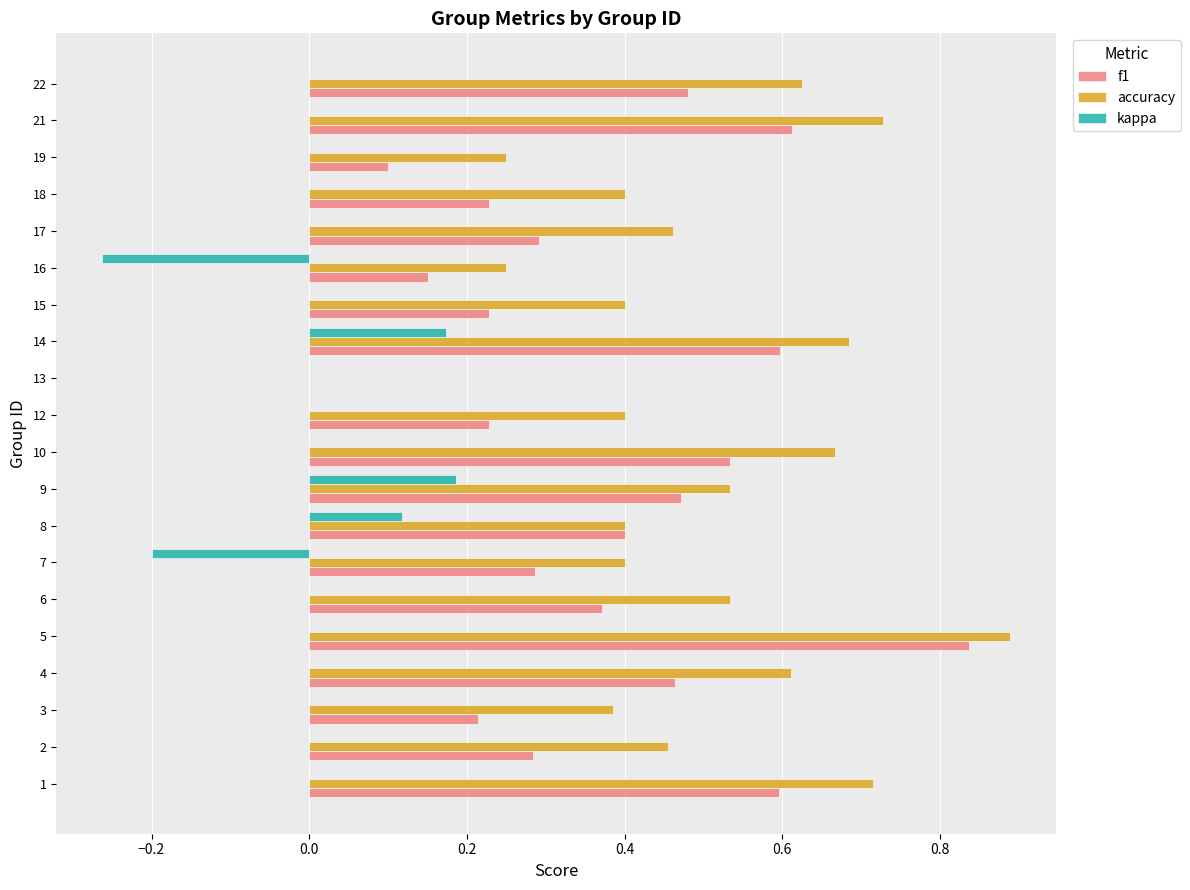

Is the value of accuracy at 22 greater than the value of f1 at 13?

Yes